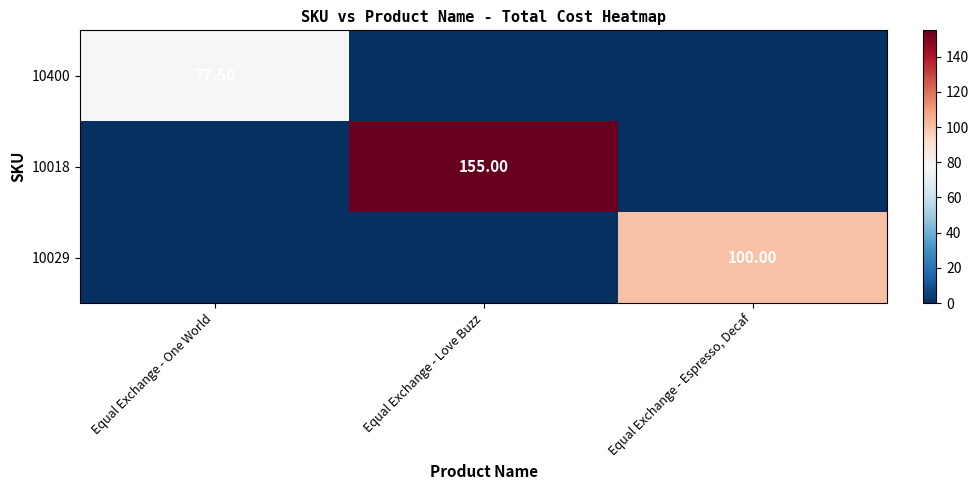

The value of 10018 at Equal Exchange - One World is 0.0. True or false?

True